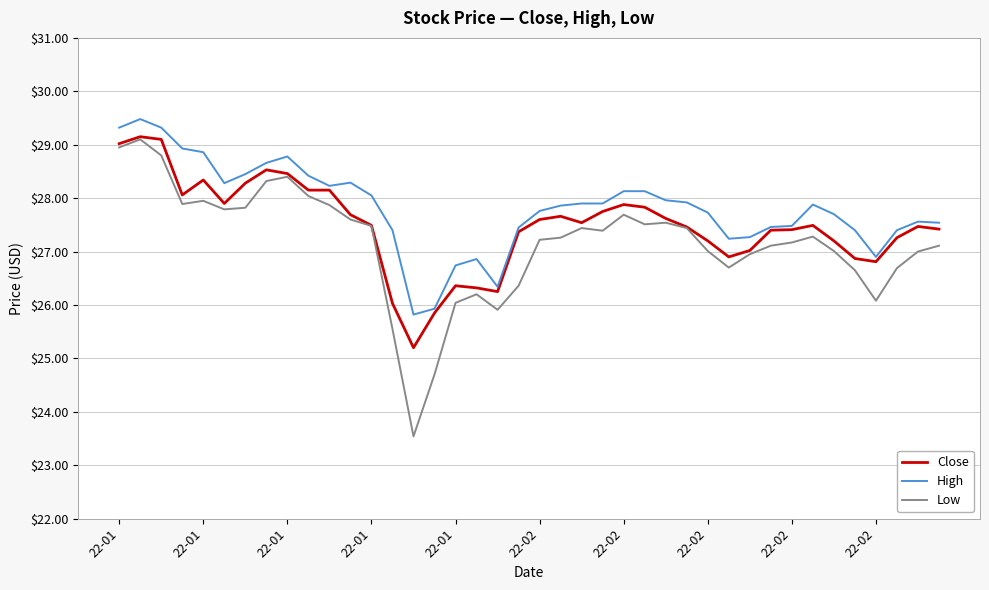

Which series has the largest range (max minus min)?

Low